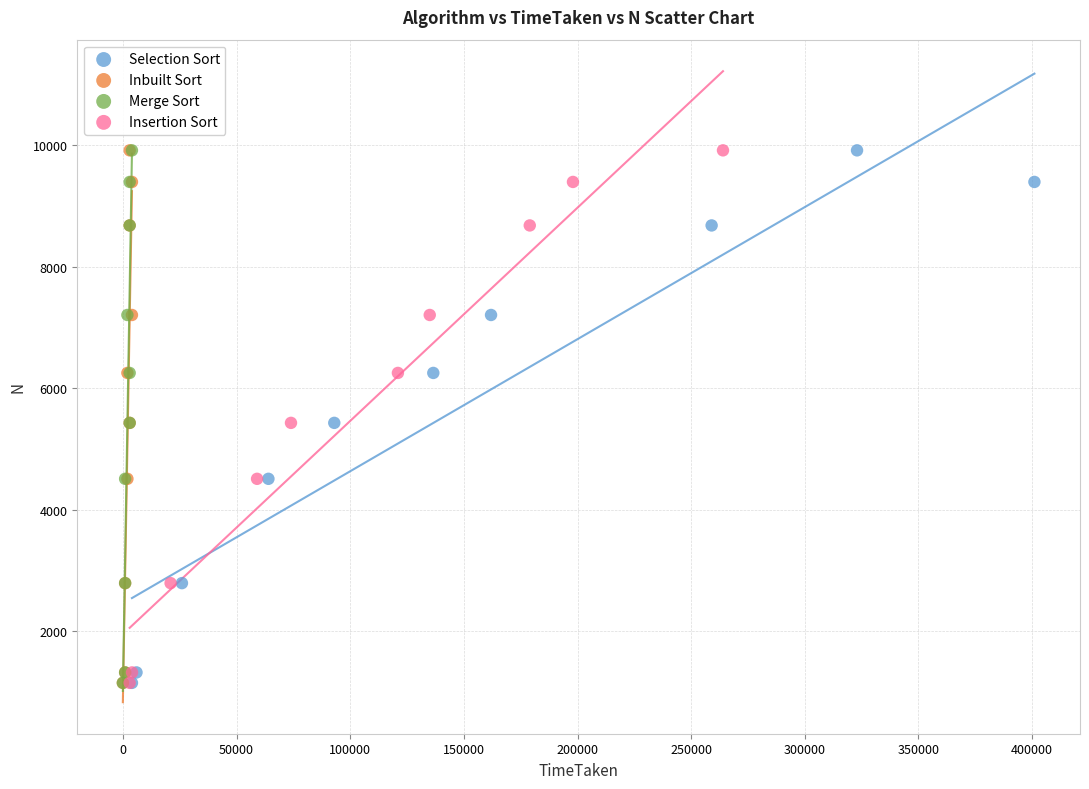

What are all the series names shown in the legend?

Selection Sort, Inbuilt Sort, Merge Sort, Insertion Sort